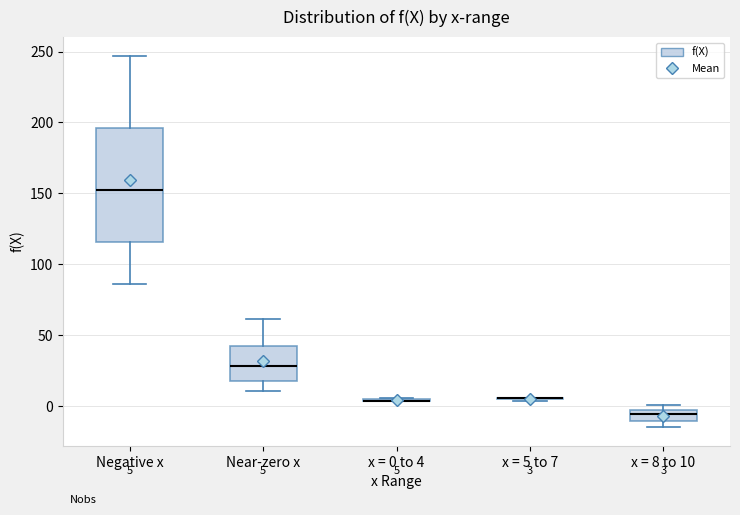

Comparing the boxes themselves (not the whiskers), which one is the tallest?

Negative x